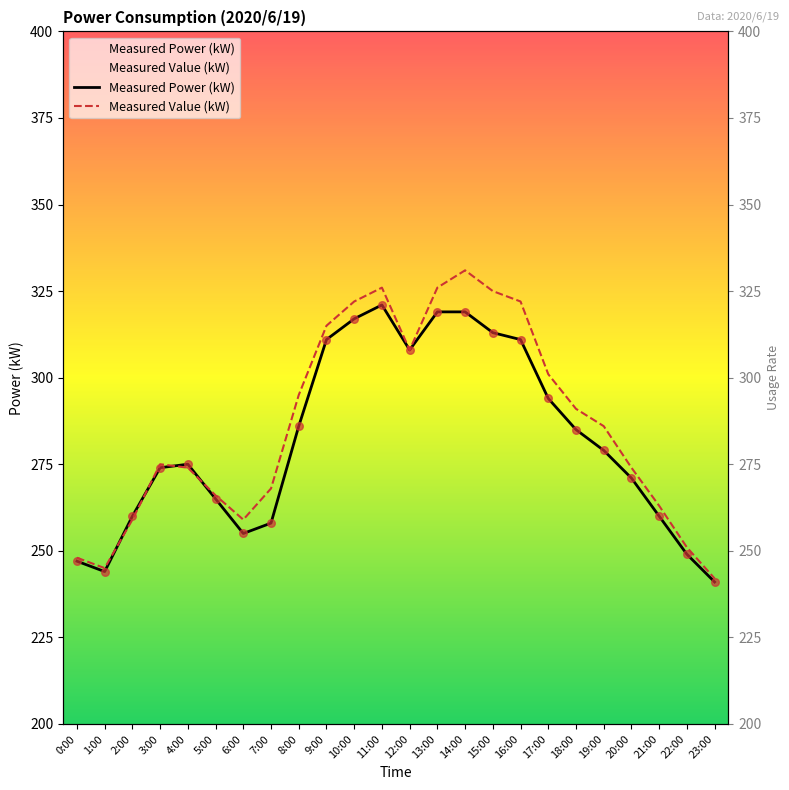

Which series reaches the minimum Y coordinate?

Measured Power (kW)